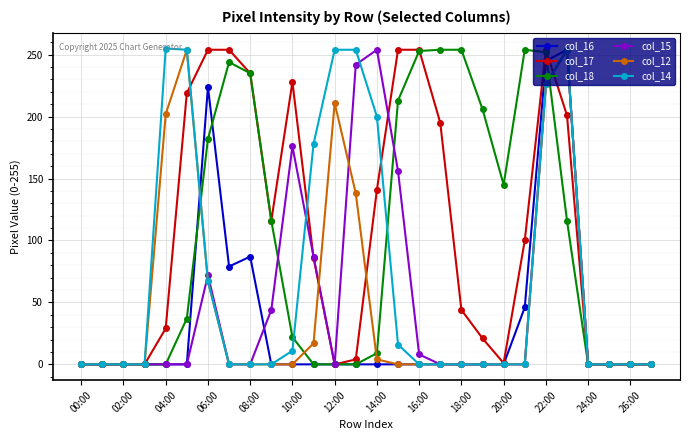

True or false: col_15 has more than 0 interior local peaks.

True